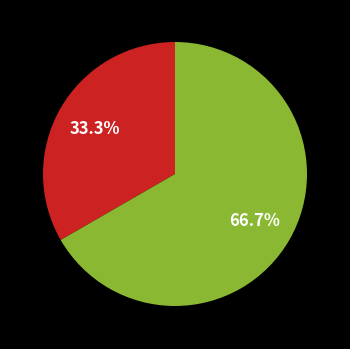

Does any single category account for the majority?

Yes